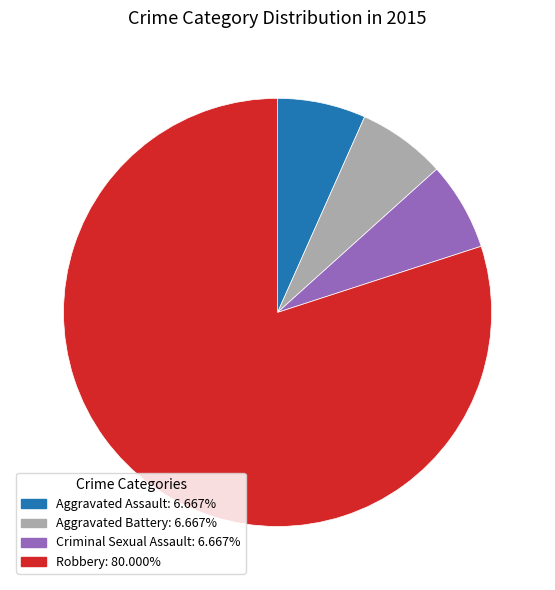

Combined, do Criminal Sexual Assault and Robbery account for over 50%?

Yes